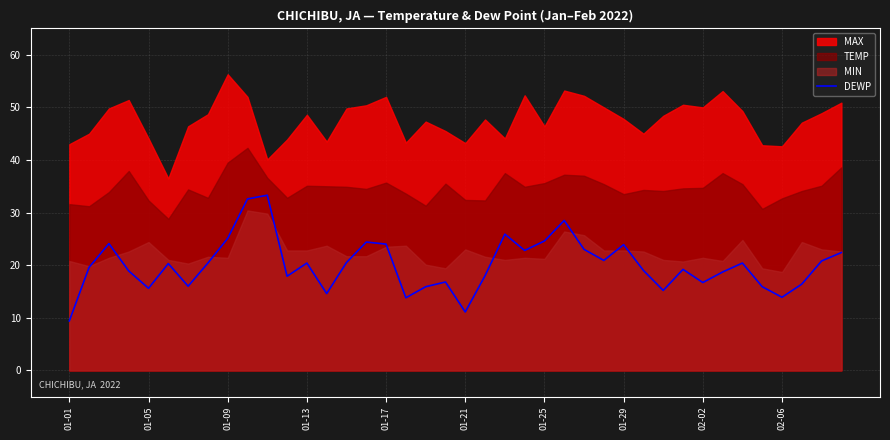

What is the difference between the maximum and minimum values?

23.9